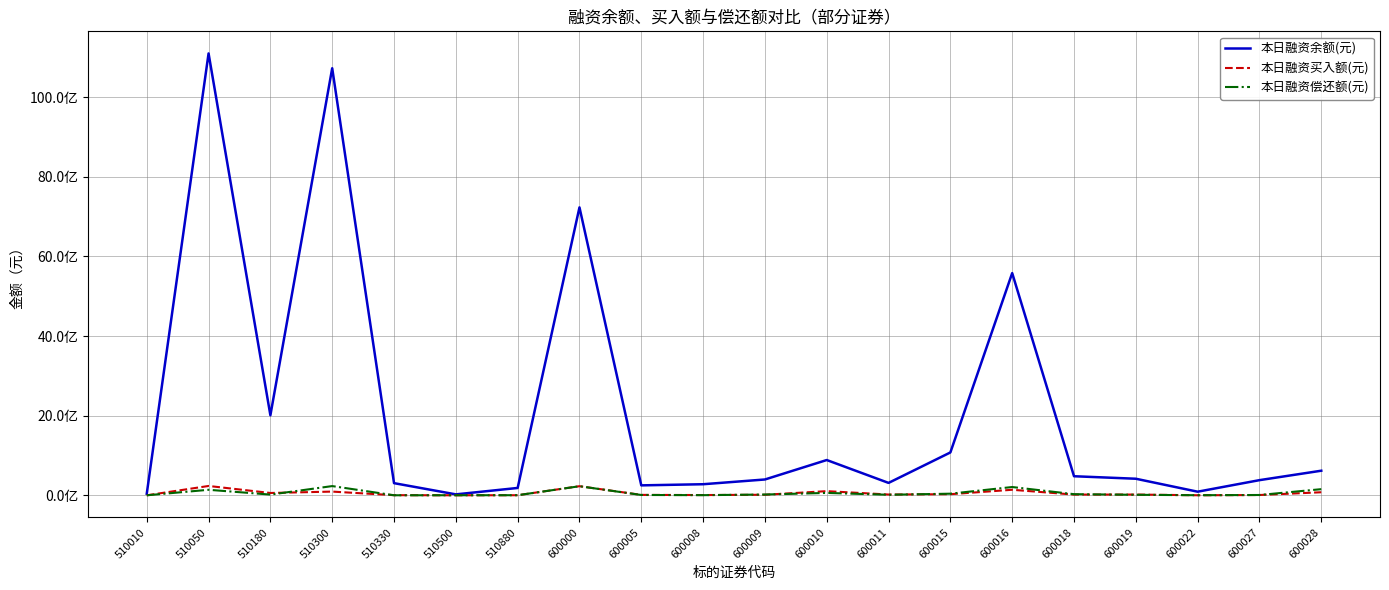

What is the difference between the 本日融资偿还额(元) values at 510880 and 600009?

17060656